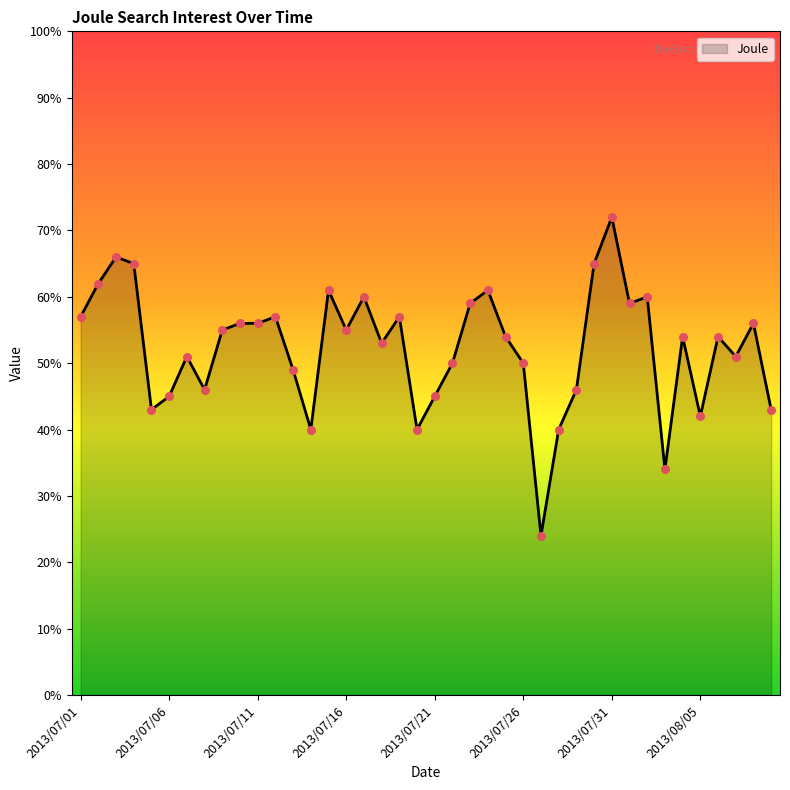

What is the smallest value displayed?

24